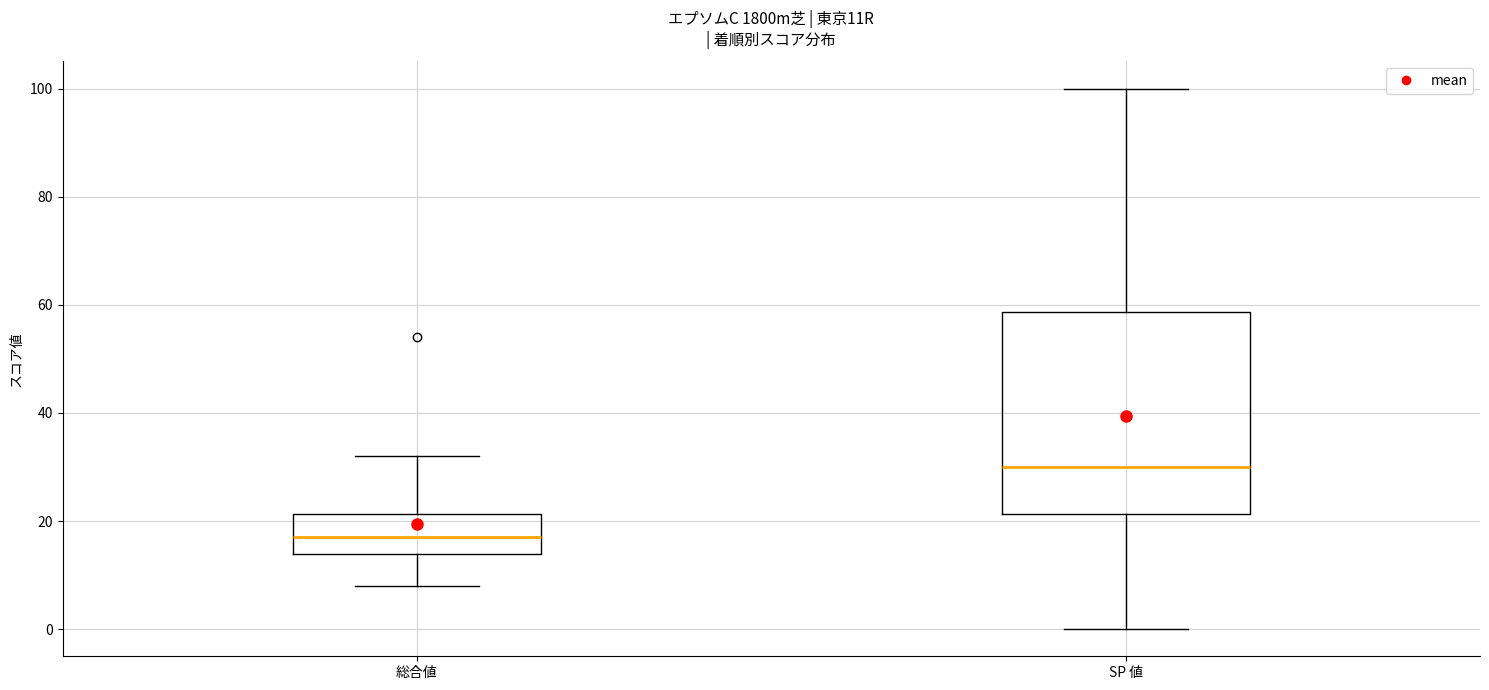

Where is the upper edge of the box for SP 値 on the y-axis? The values are not printed on the chart, so give them approximately, as read against the axis.

58